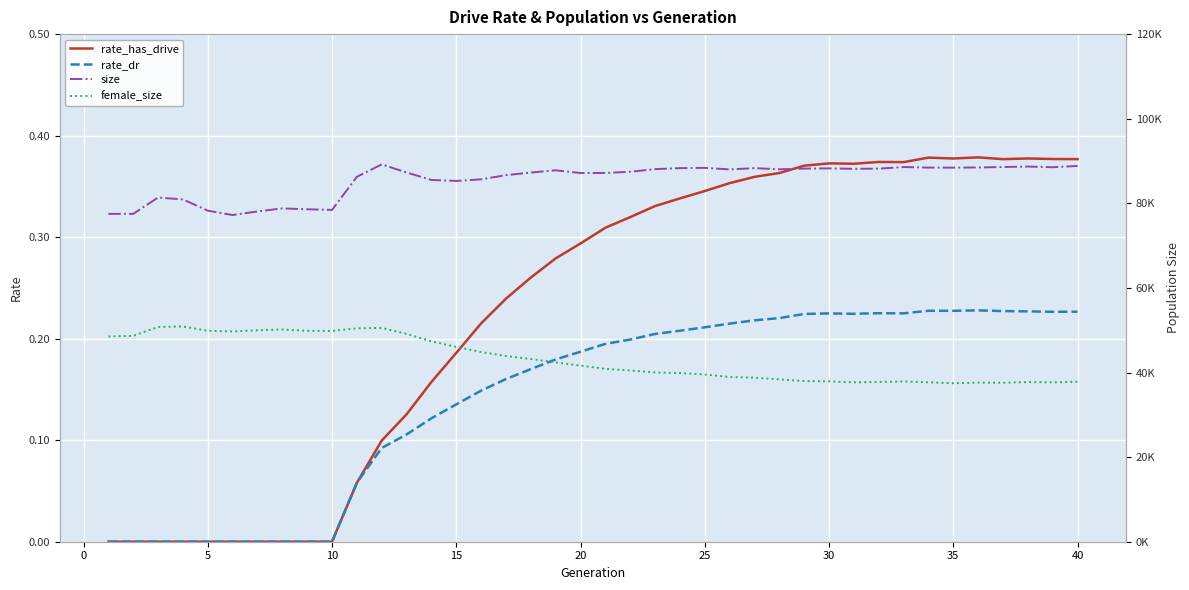

How many data points in rate_has_drive are above 0?

30